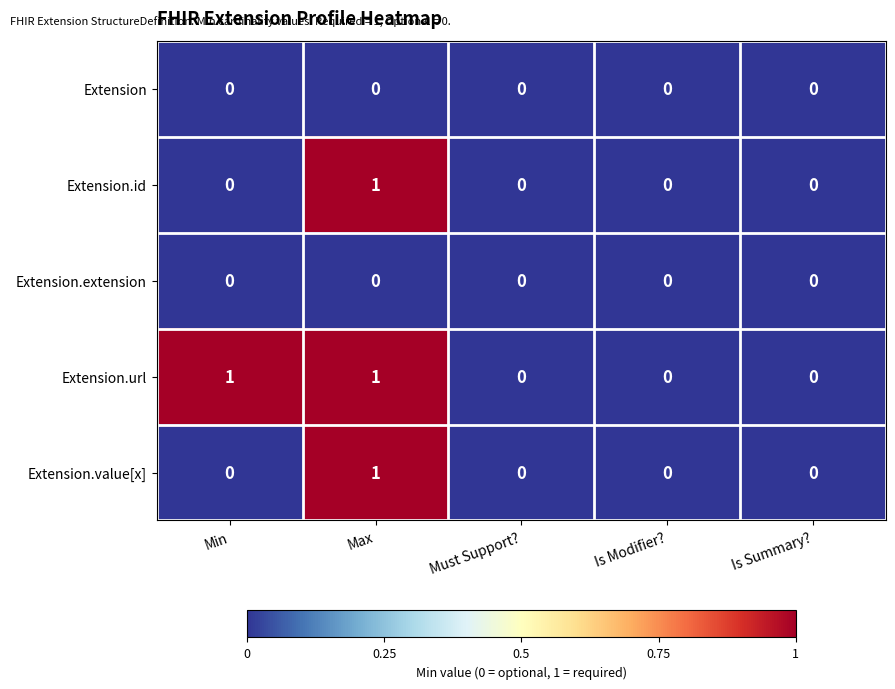

Which series changed the most between Min and Is Summary??

Extension.url